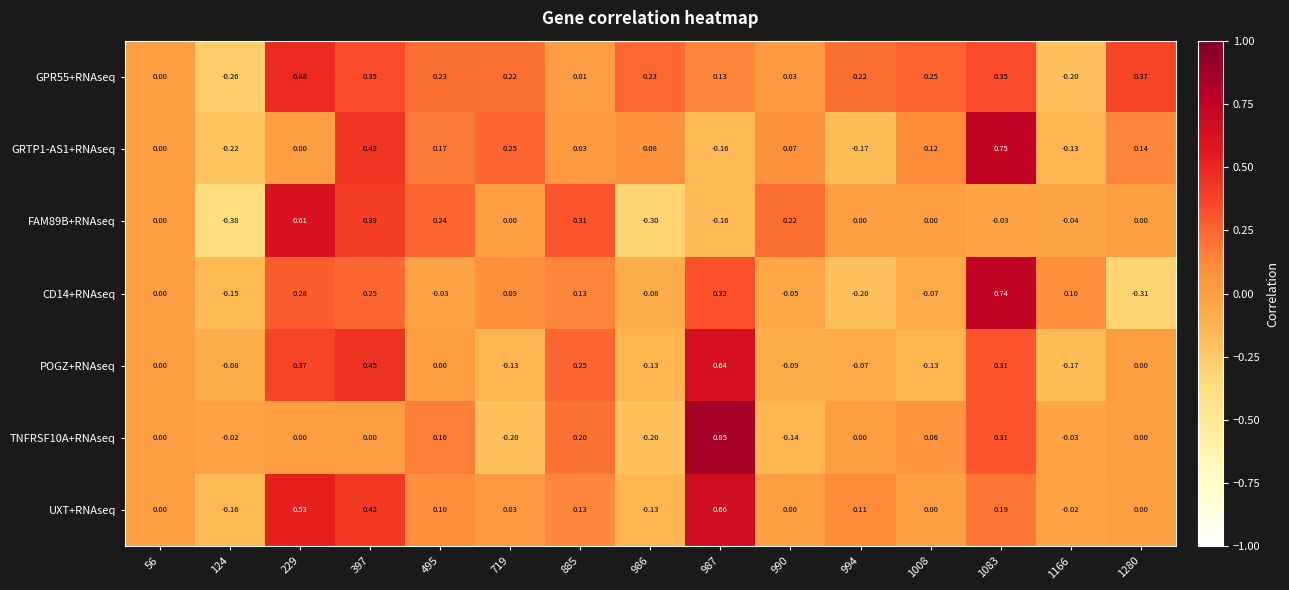

Between 397 and 1166, which series saw the biggest shift?

POGZ+RNAseq